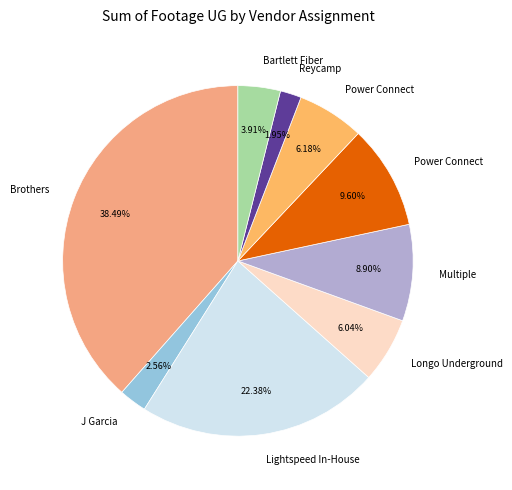

How many slices are in this pie chart?

9